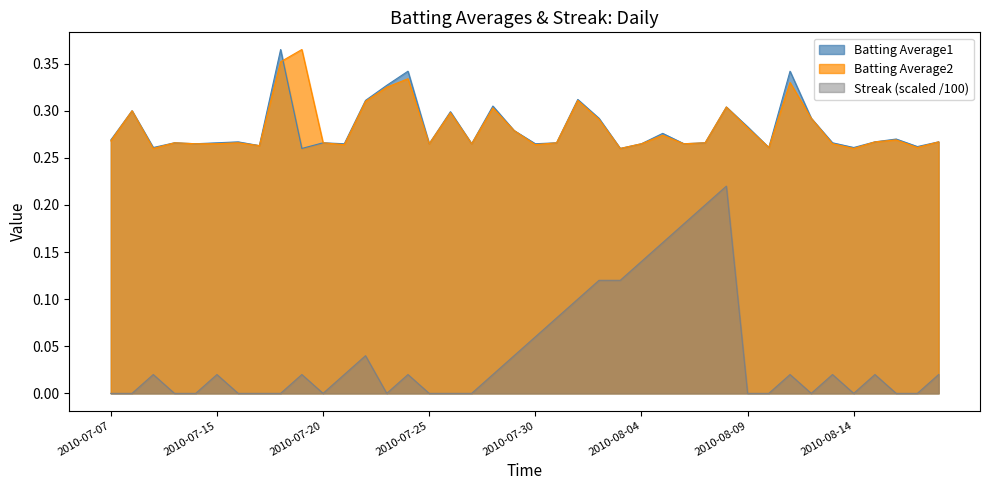

At which label does Batting Average1 reach its minimum?

2010-07-19